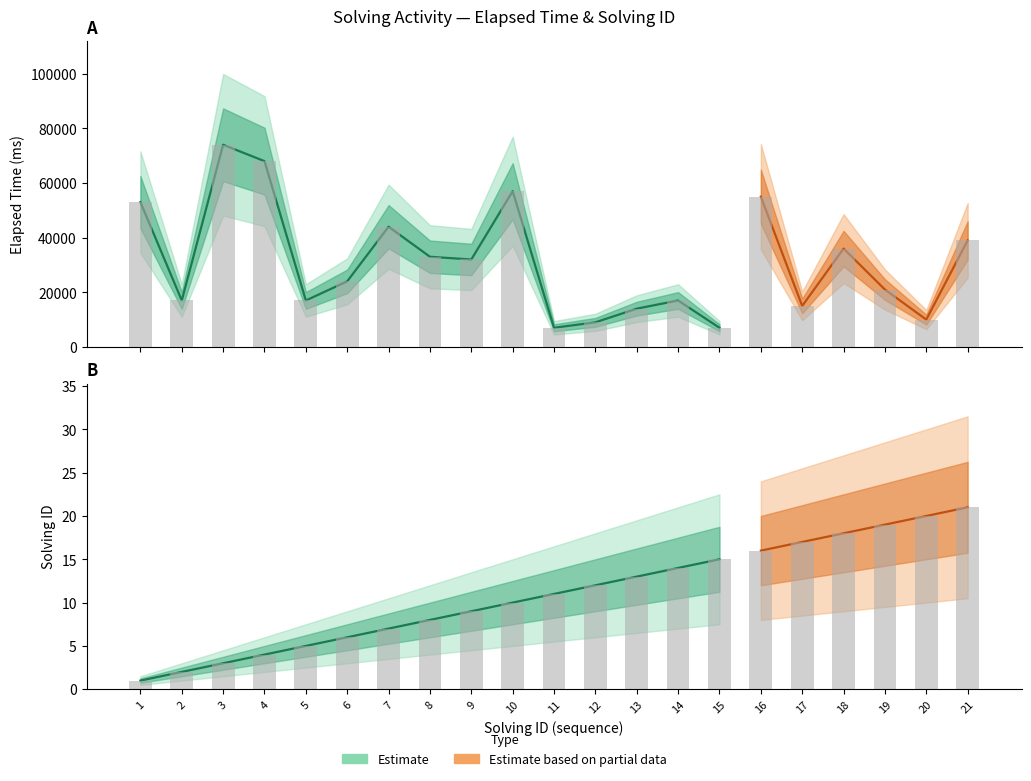

How many bars are there in each group?

2